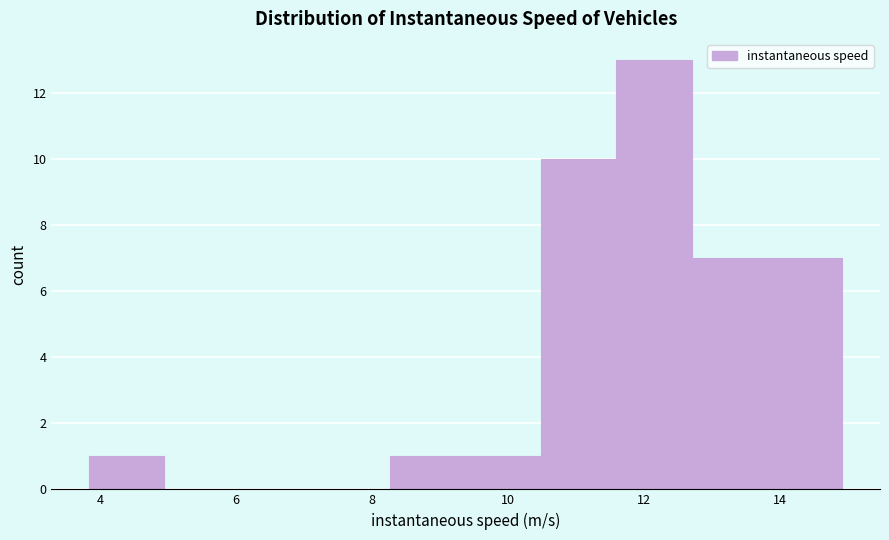

Which range on the x-axis has the tallest bar?

11.6 to 12.8